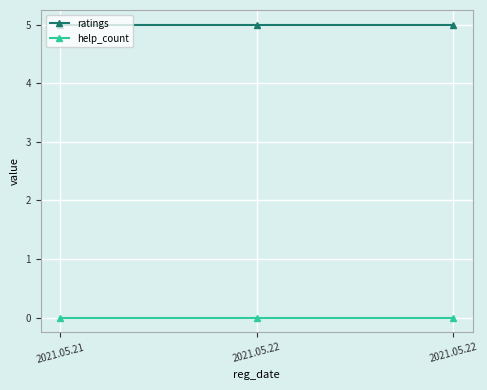

What are all the series names shown in the legend?

ratings, help_count